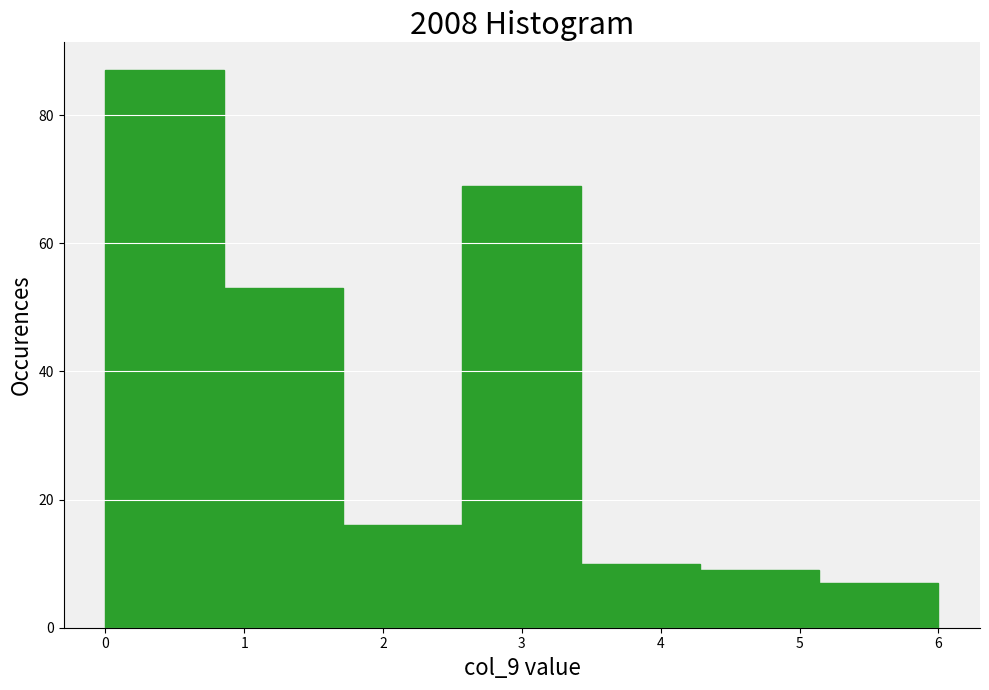

Over which range of the x-axis is the bar tallest?

0.0 to 0.9